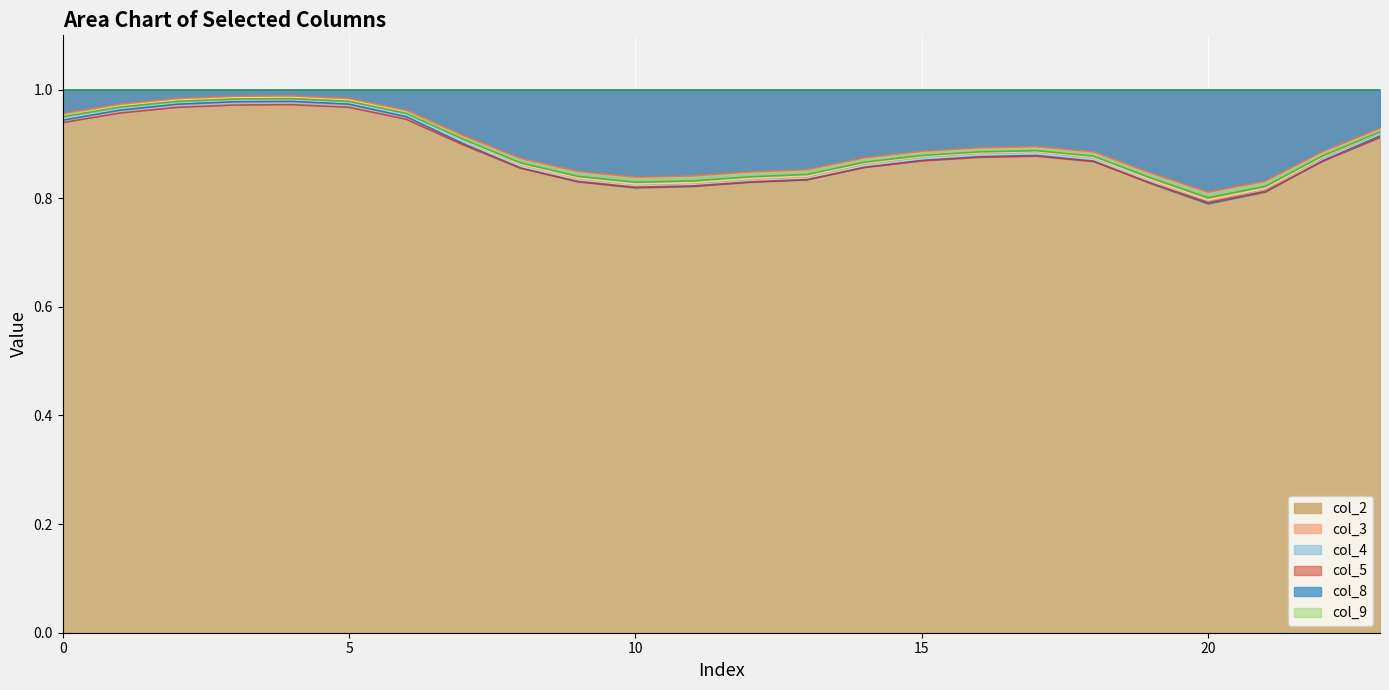

Is the value of col_4 at 11 greater than the value of col_8 at 5?

No